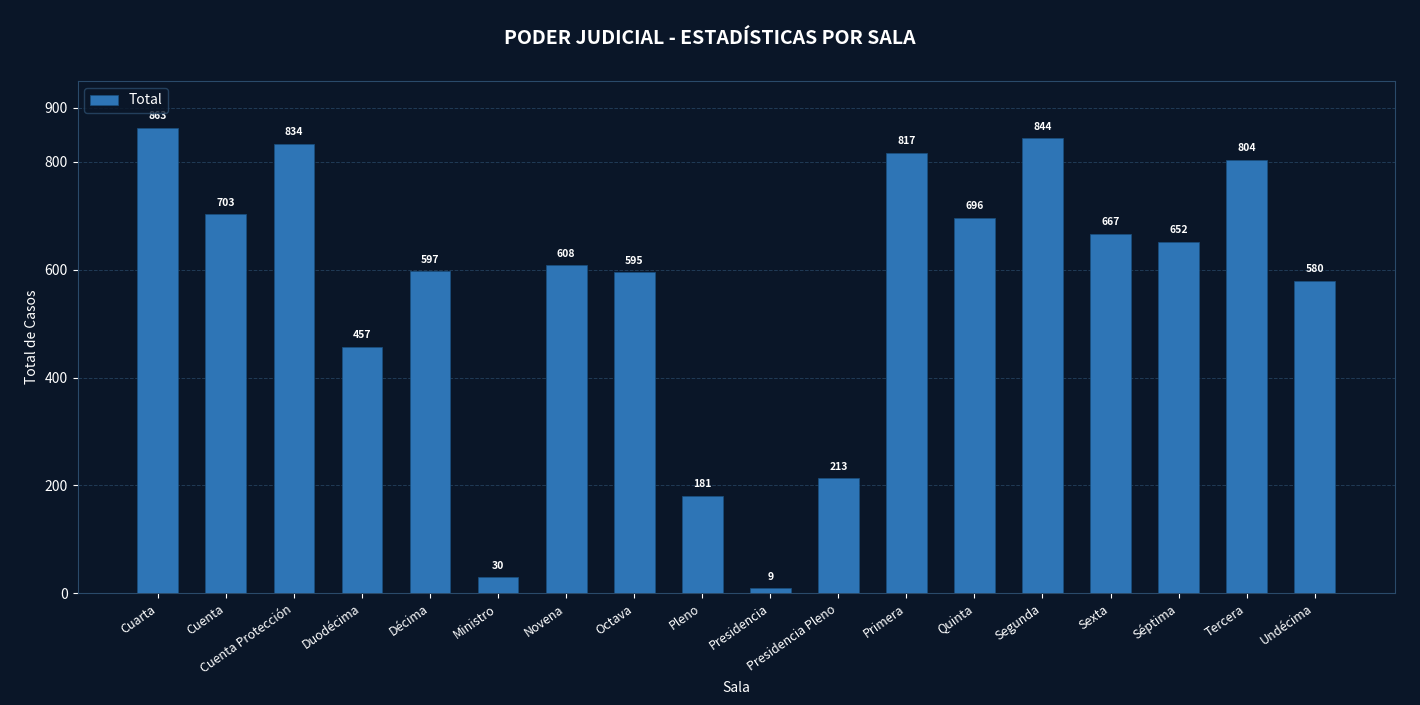

Is it true that the value at Presidencia Pleno is 213?

True